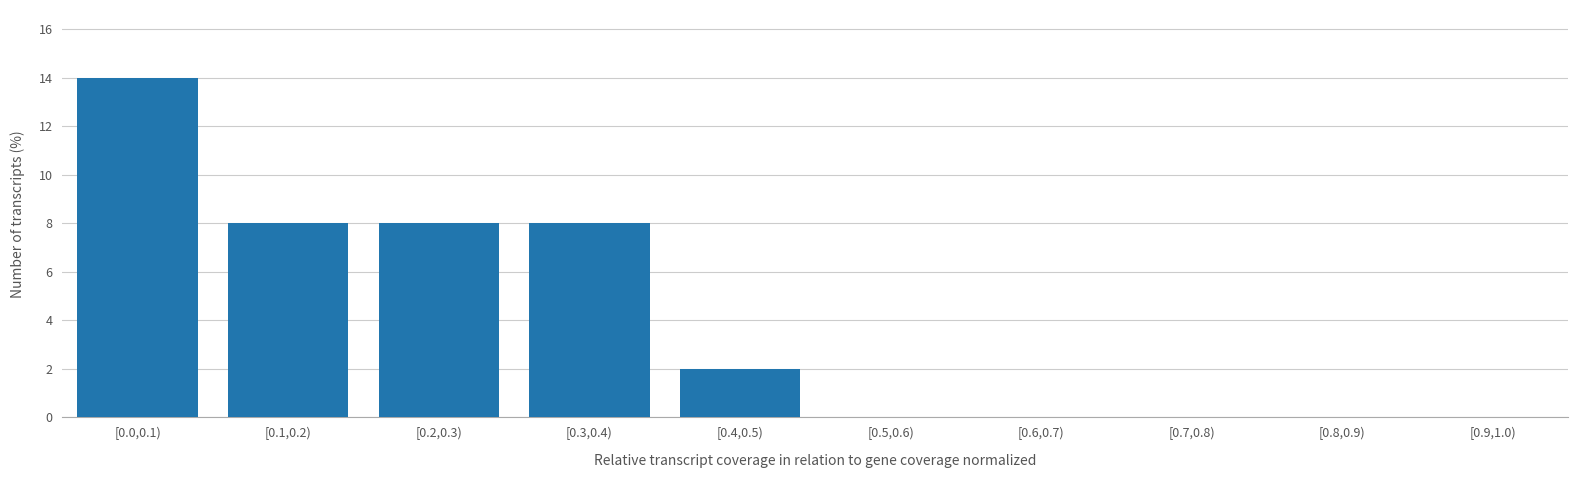

Reading right to left, list all the values displayed in this chart.

[0.9,1.0)=0	[0.8,0.9)=0	[0.7,0.8)=0	[0.6,0.7)=0	[0.5,0.6)=0	[0.4,0.5)=2	[0.3,0.4)=8	[0.2,0.3)=8	[0.1,0.2)=8	[0.0,0.1)=14